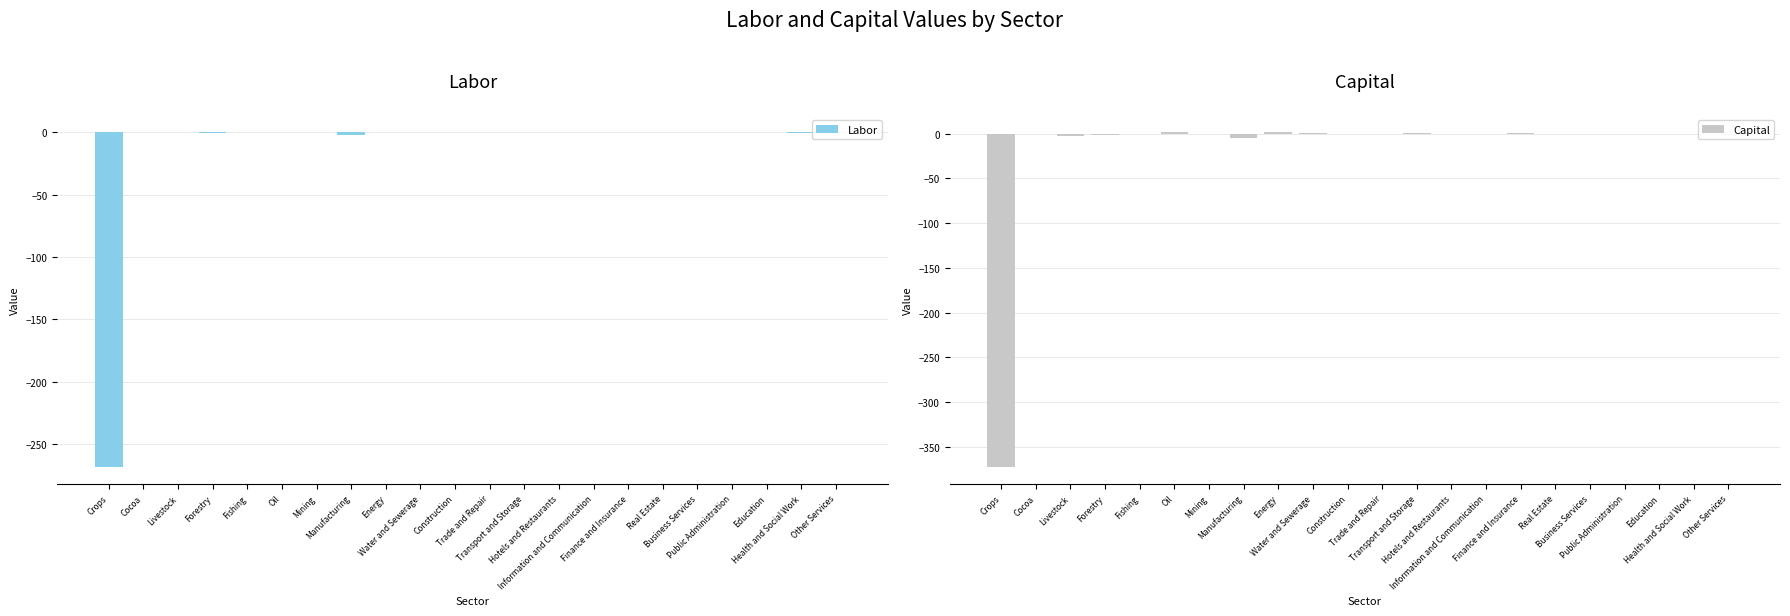

What are all the series names shown in the legend?

Labor, Capital